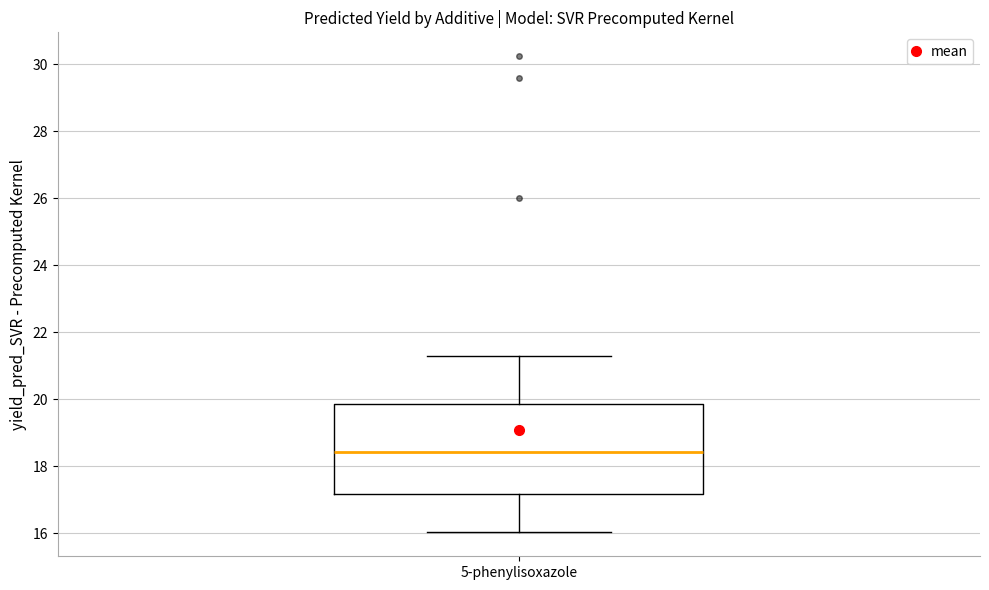

Read this box plot against the y-axis: the position of the median line, the range covered by the box, and the ends of both whiskers. The values are not printed on the chart, so give them approximately, as read against the axis.

median 18.4, box 17.2 to 19.8, whiskers 16.0 to 21.2